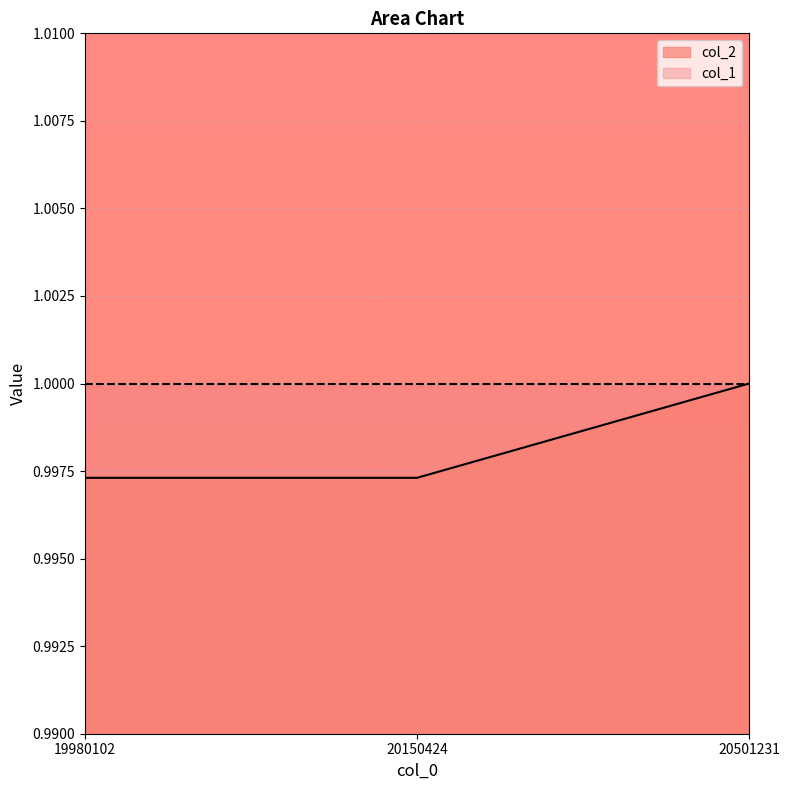

Is it true that the value at 19980102 is 1.0?

True